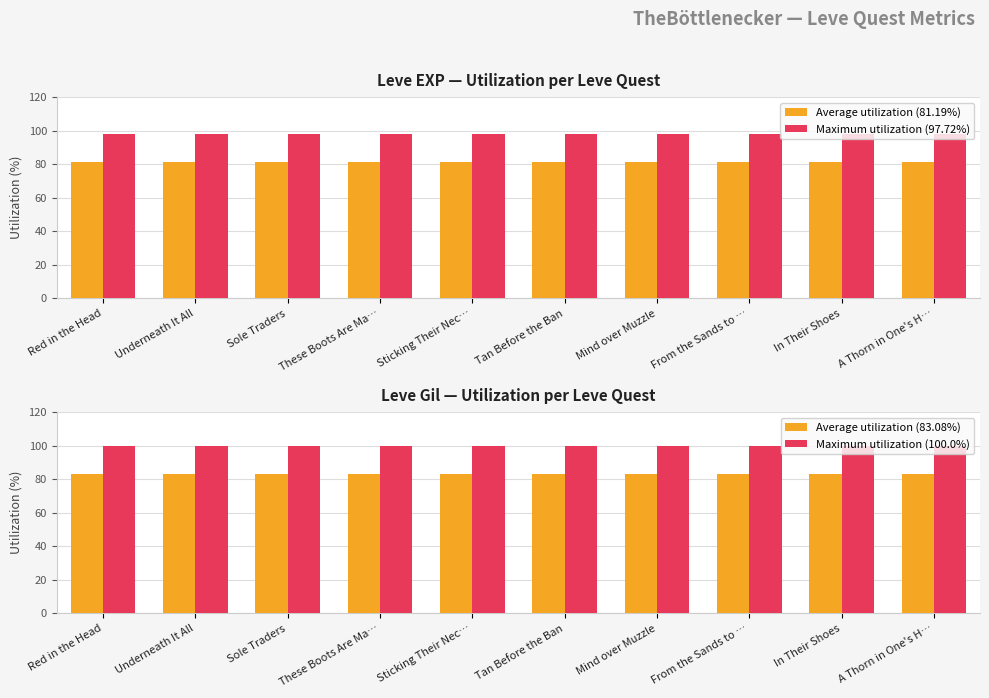

What is the highest value of the Maximum utilization (100.0%) series?

100.0